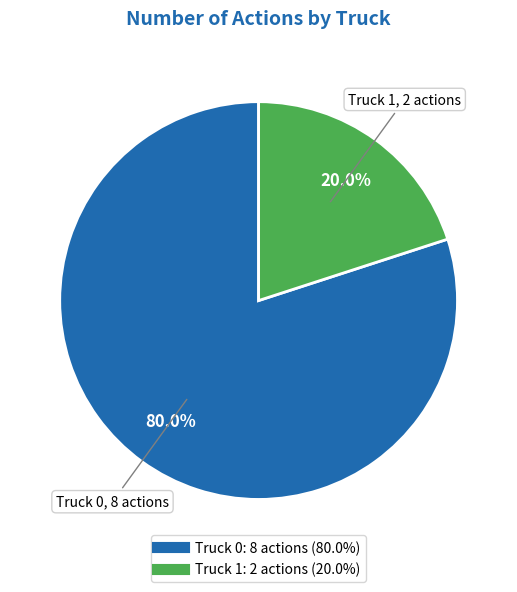

What is the ratio of the value at Truck 0 to the value at Truck 1?

4.0